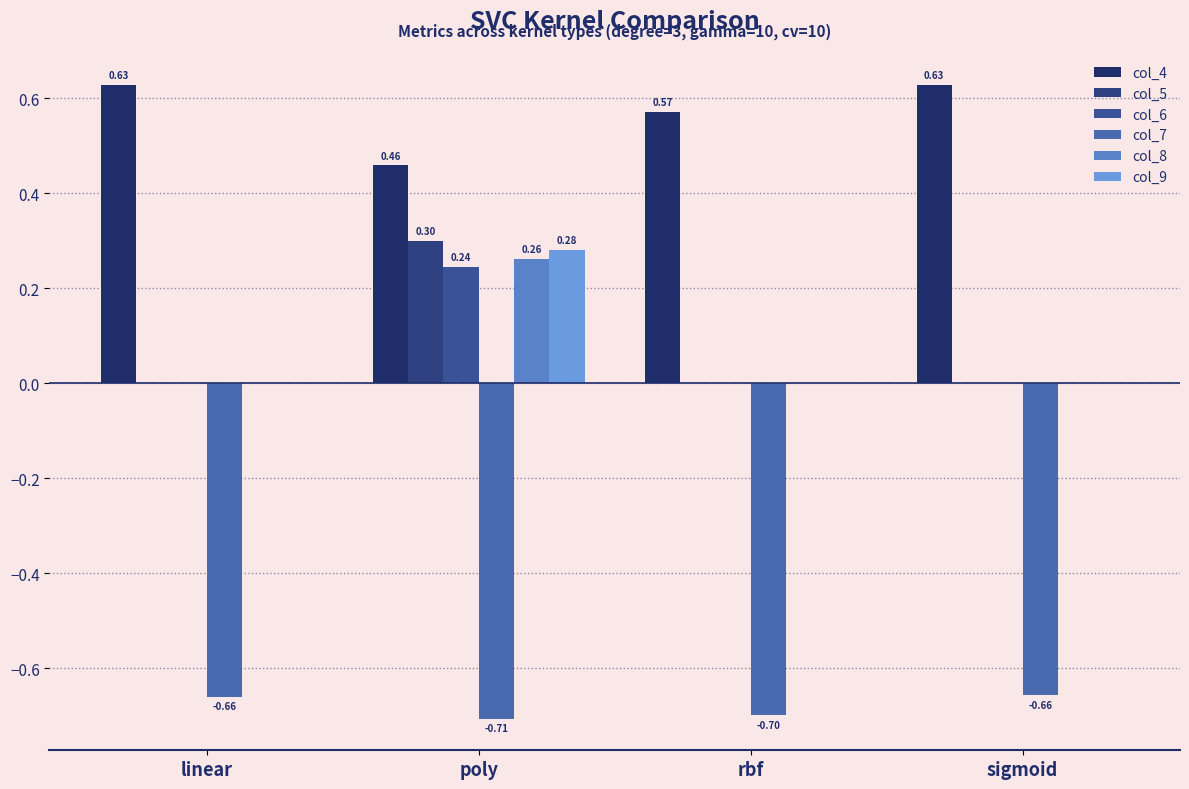

Rank the series by their maximum value, from highest to lowest.

col_4, col_5, col_9, col_8, col_6, col_7